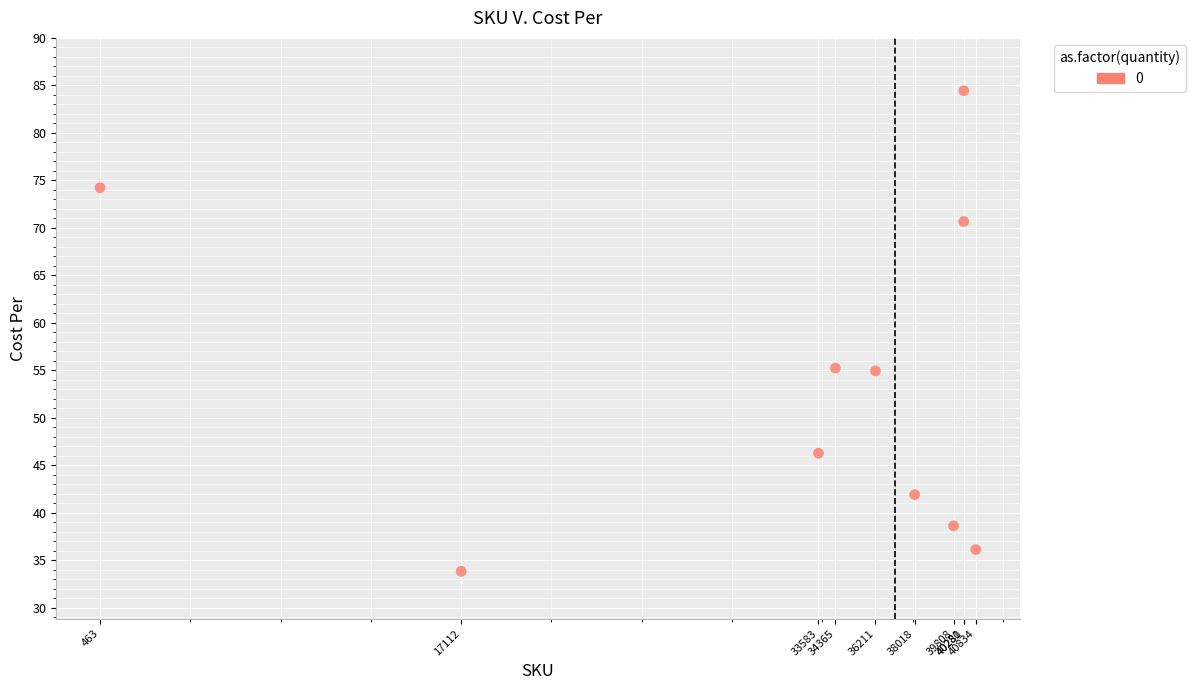

What is the range of Y values (max minus min)?

50.6